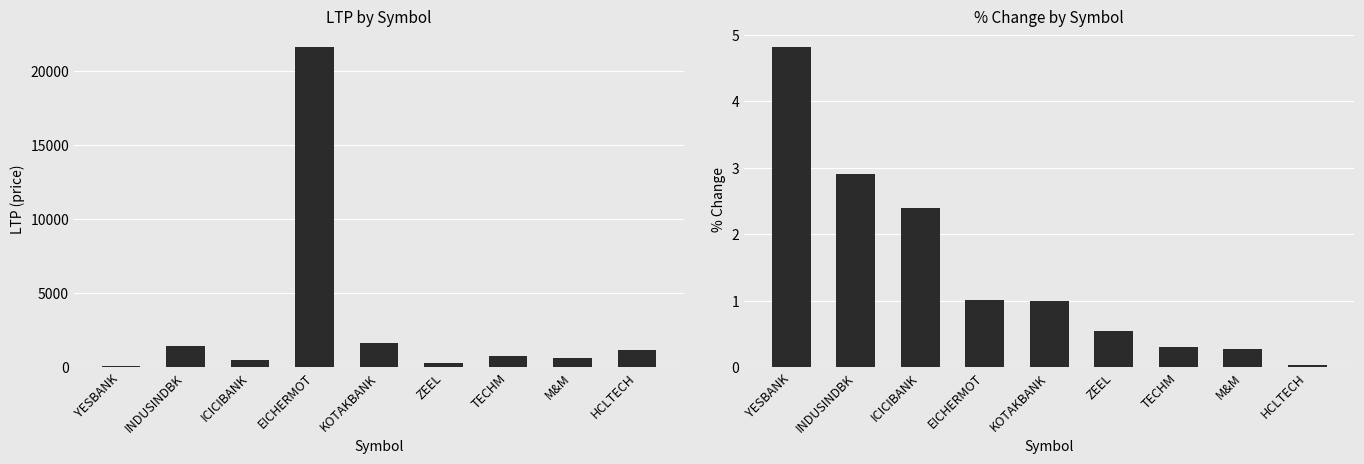

At YESBANK, list the series in order from smallest to largest.

% Change, LTP